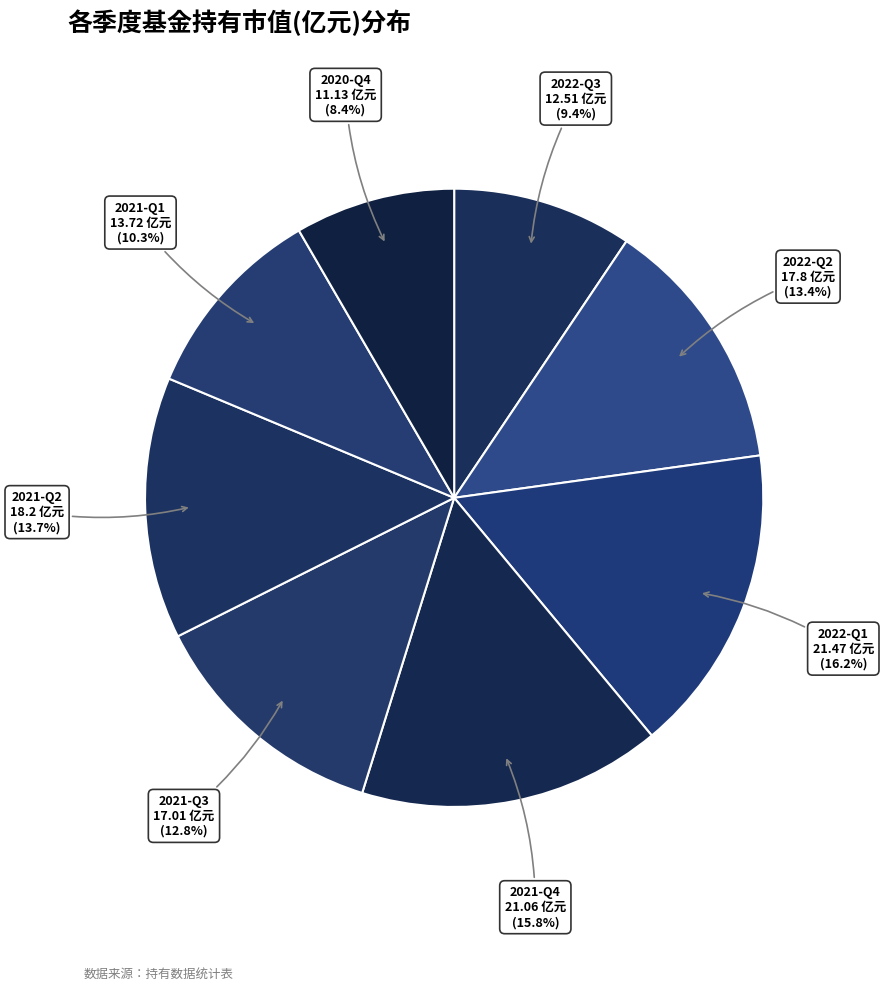

Does 2022-Q1 account for over 50% of the chart?

No